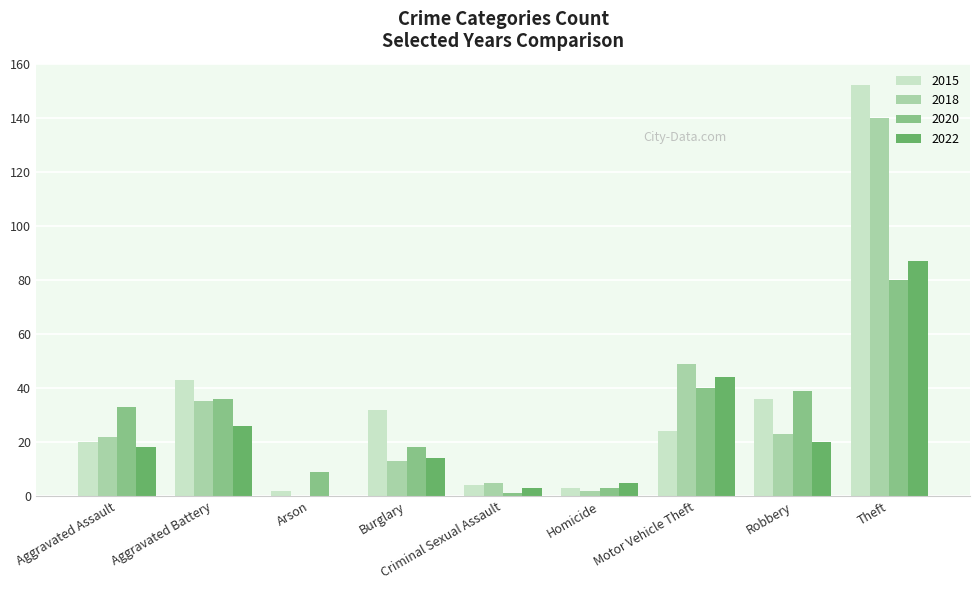

What value does the 2015 series have at Motor Vehicle Theft?

24